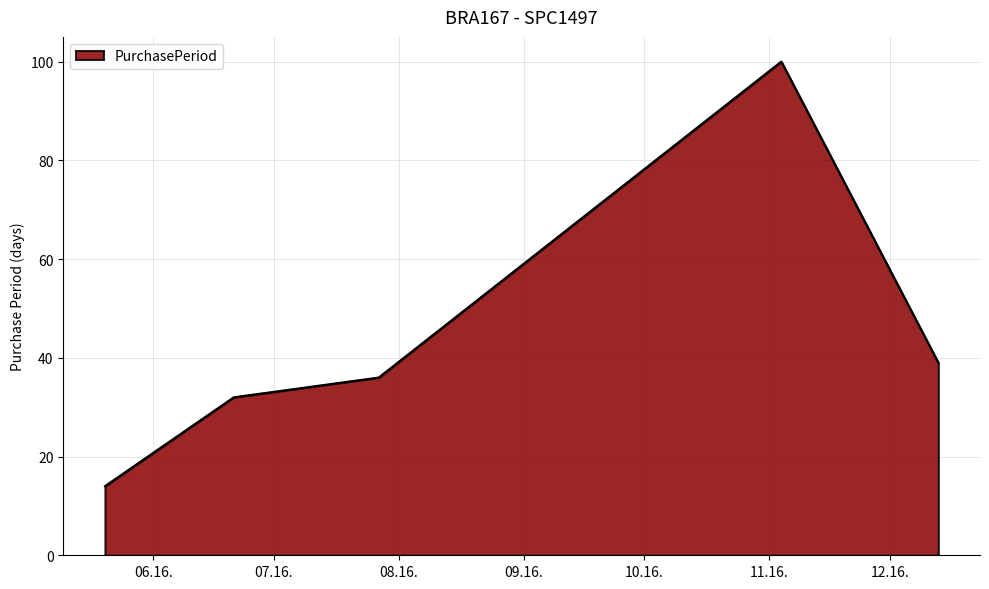

What is the minimum value shown in the chart?

14